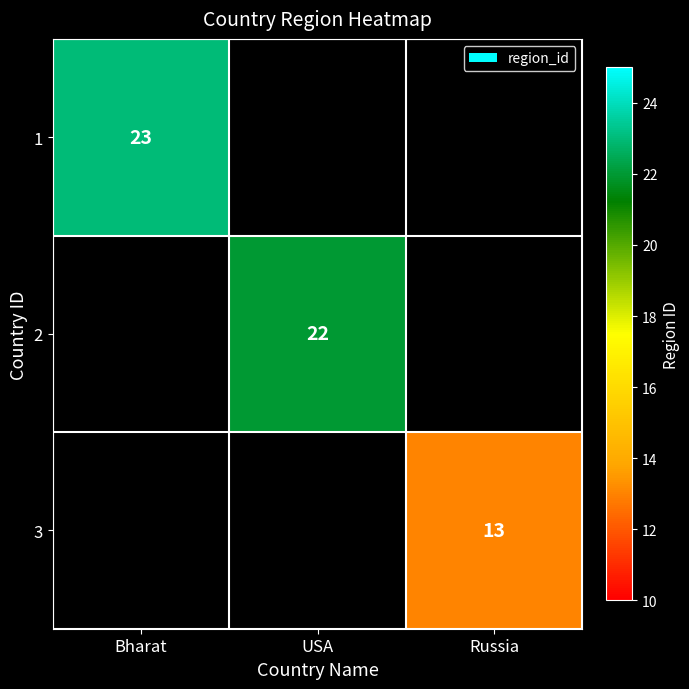

At which category does the chart reach its peak across all series?

Bharat